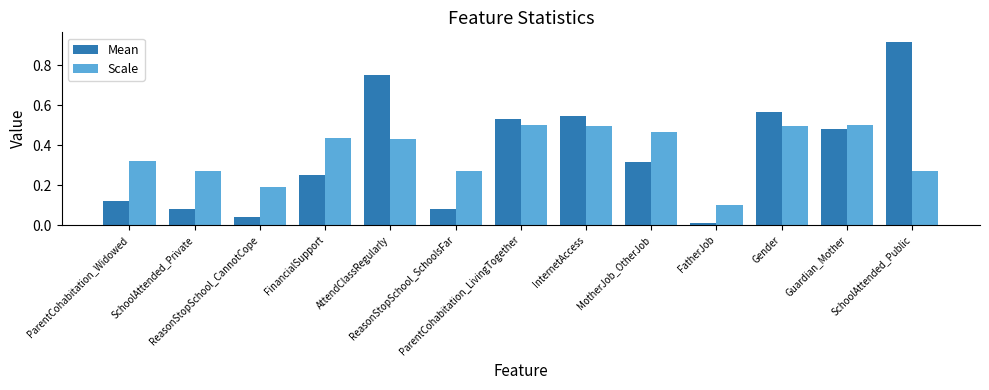

List the series in order of their peak value, highest first.

Mean, Scale